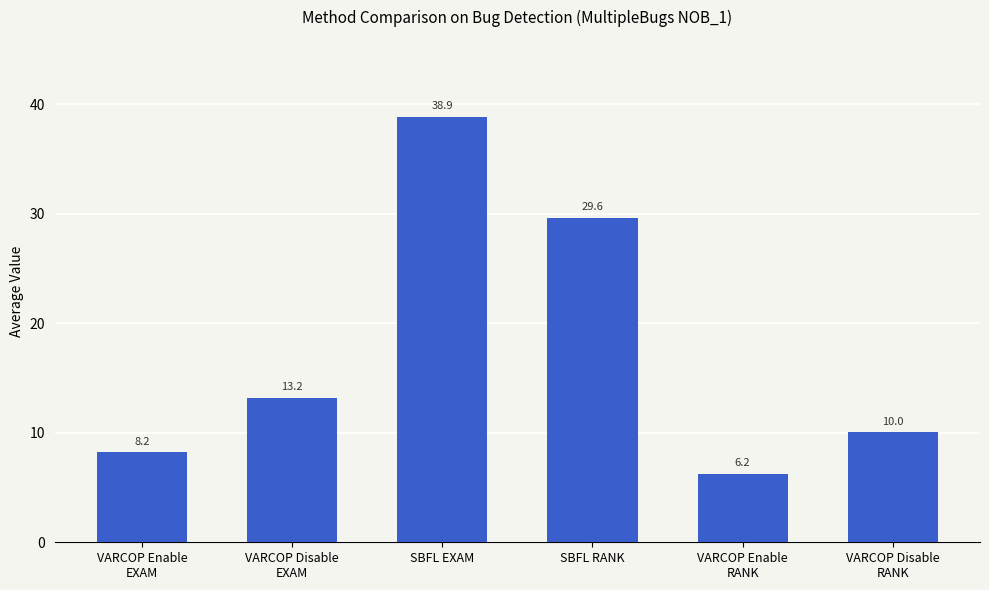

Are the bars horizontal?

No